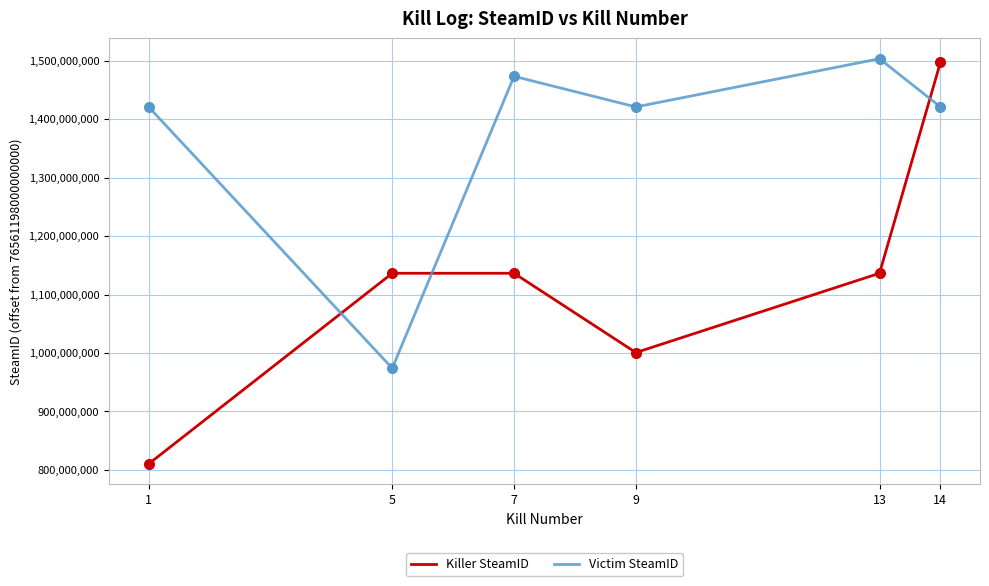

The Victim SteamID series shows 973937317 at 5. True or false?

True